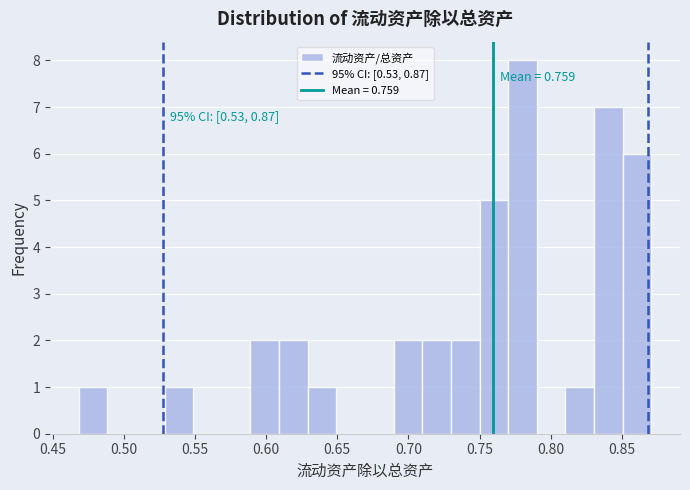

Over which range of the x-axis is the bar tallest?

0.77 to 0.79